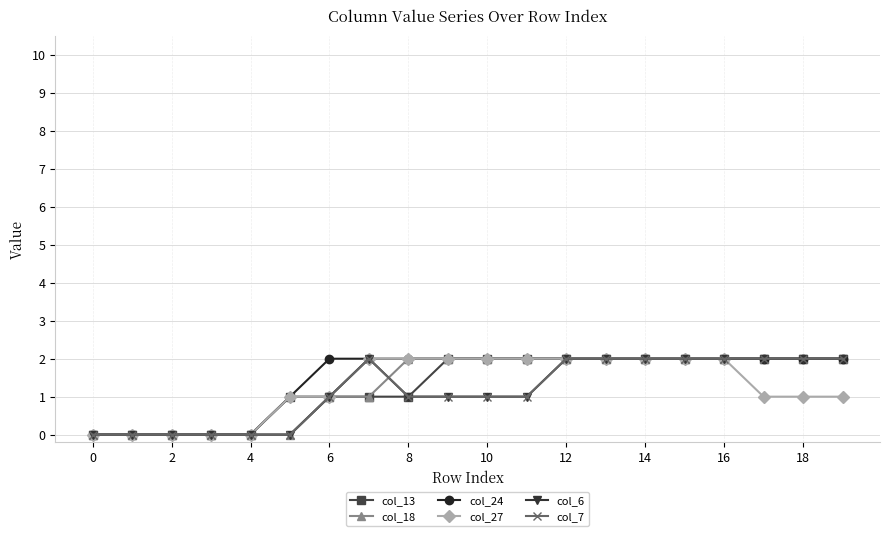

Is this an area chart (filled region under the line)?

No